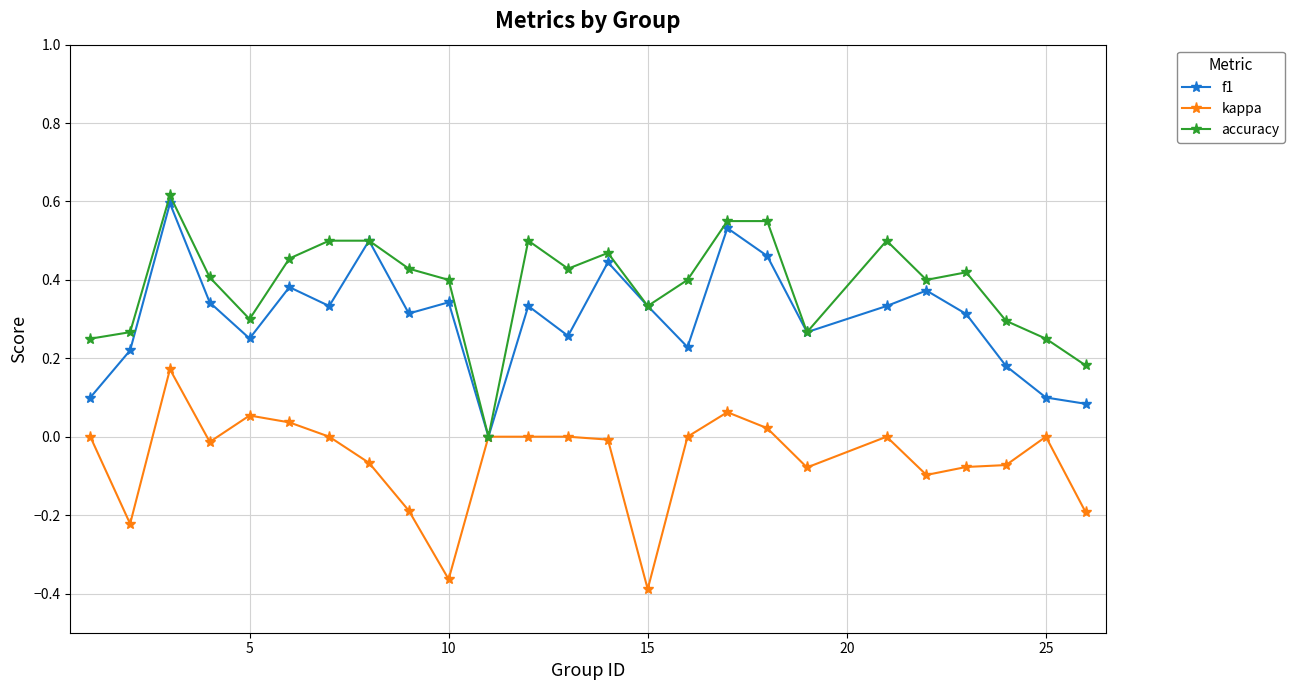

List the series in order of their overall mean, highest first.

accuracy, f1, kappa